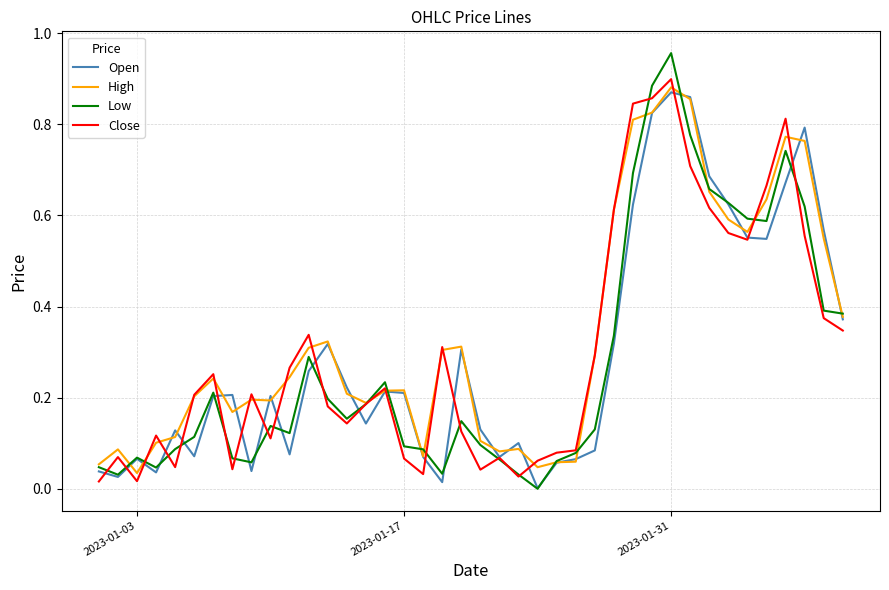

Which series has the largest range (max minus min)?

Low